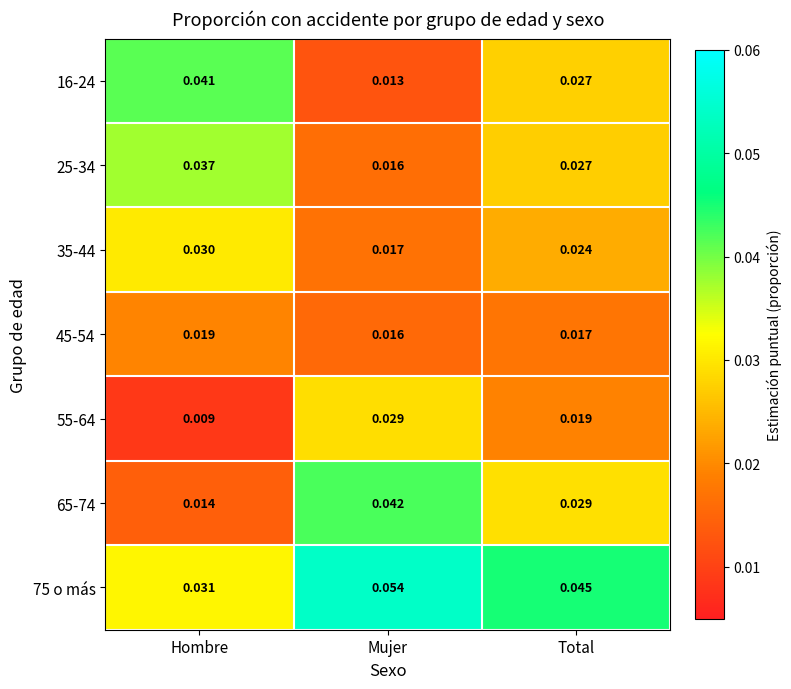

Is the value of 25-34 at Mujer greater than the value of 16-24 at Mujer?

Yes